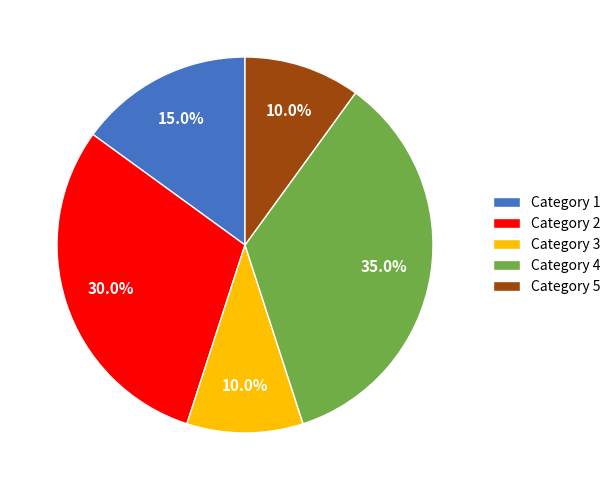

Which has a higher value, Category 2 or Category 5?

Category 2